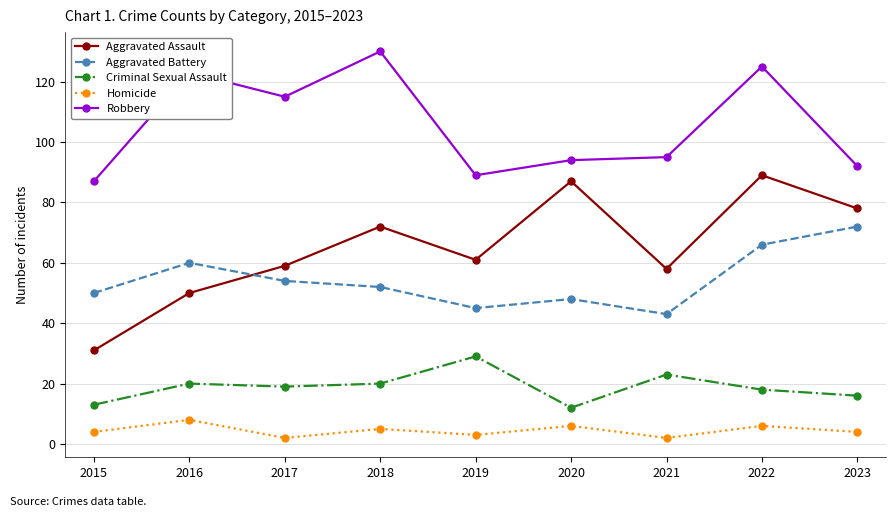

List the series in order of their peak value, highest first.

Robbery, Aggravated Assault, Aggravated Battery, Criminal Sexual Assault, Homicide